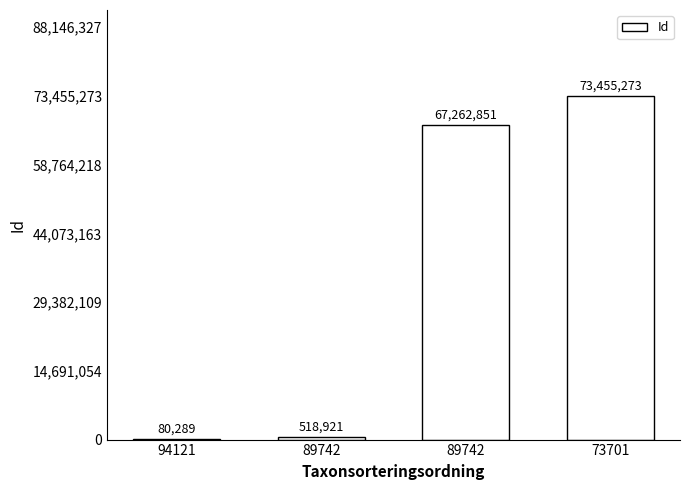

Reading right to left, extract all data points from this chart.

73701=73455273	89742=67262851	89742=518921	94121=80289